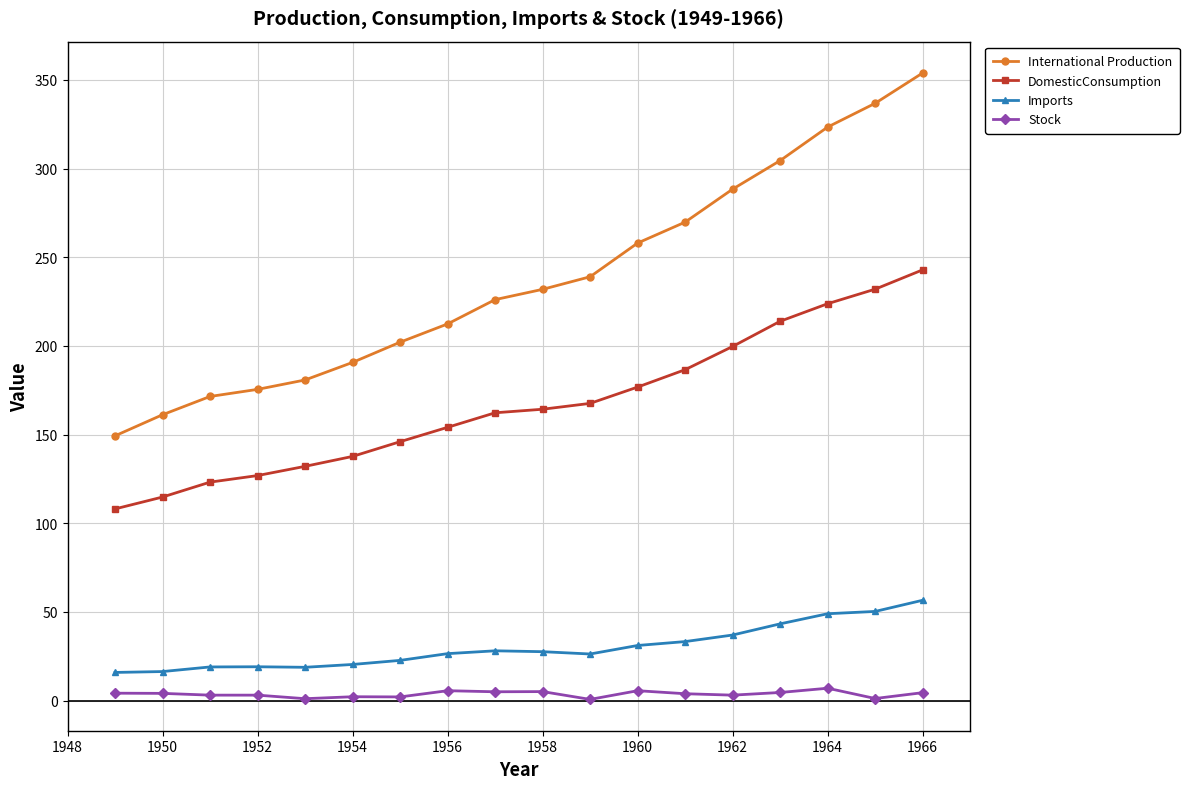

What is the maximum value for Imports?

56.6